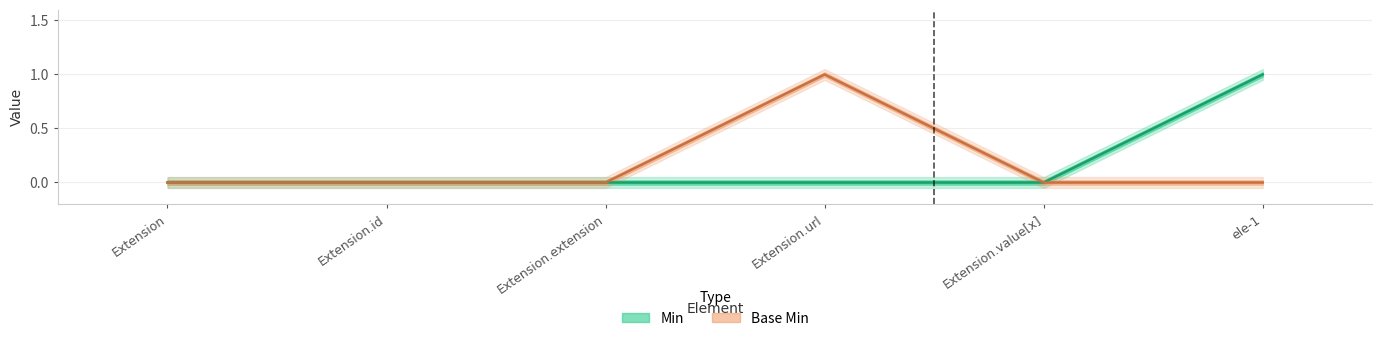

What is the sum of all values?

1